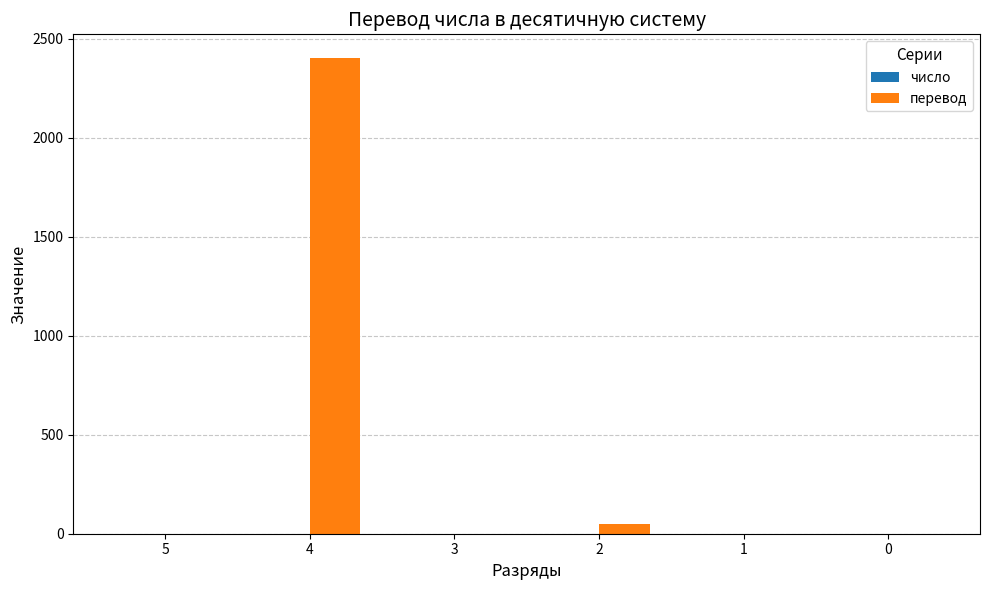

What is the sum of all перевод values?

2451